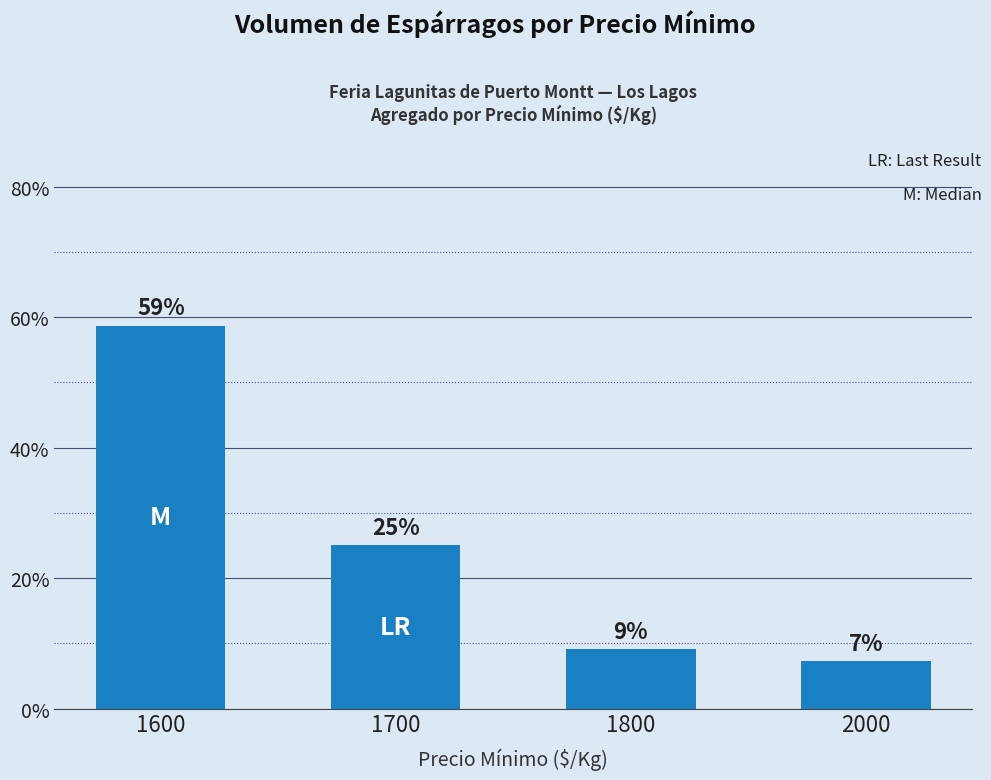

Reading left to right, extract all data points from this chart.

1600=58.6	1700=25.0	1800=9.1	2000=7.3